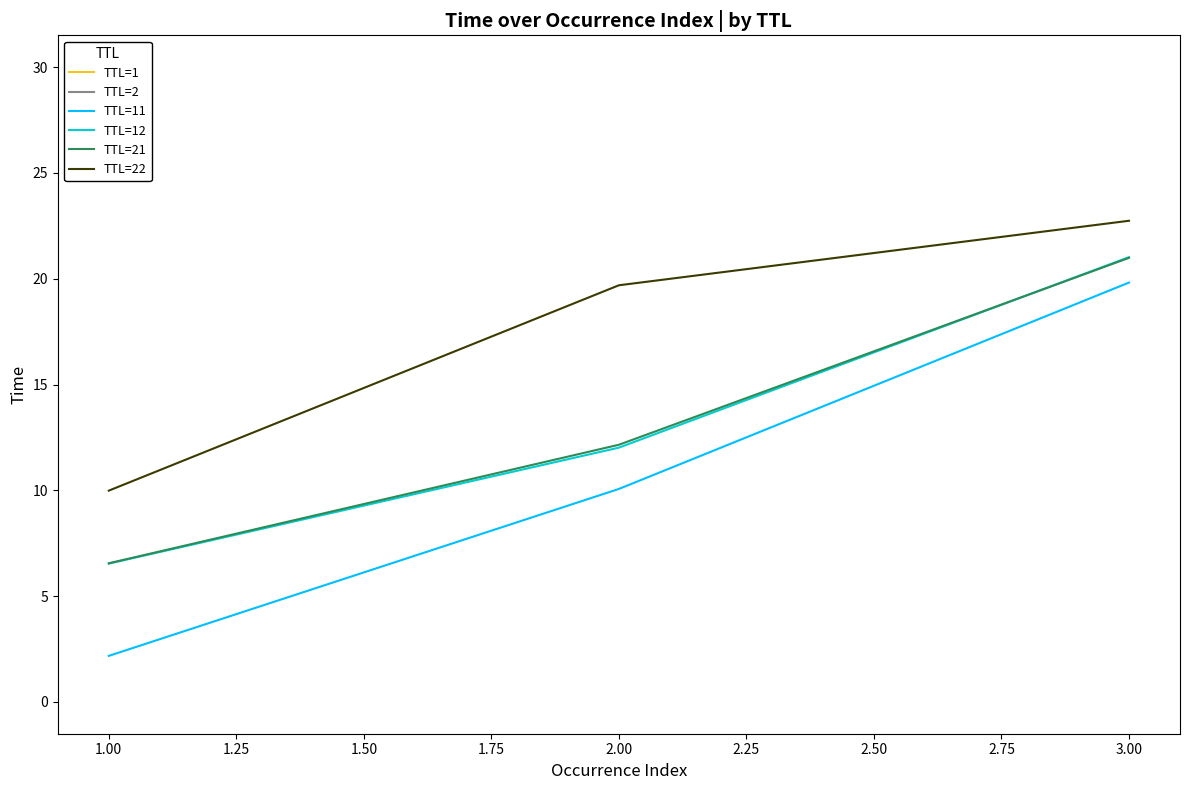

What is the value of the TTL=21 point at the 1st from the left?

6.6